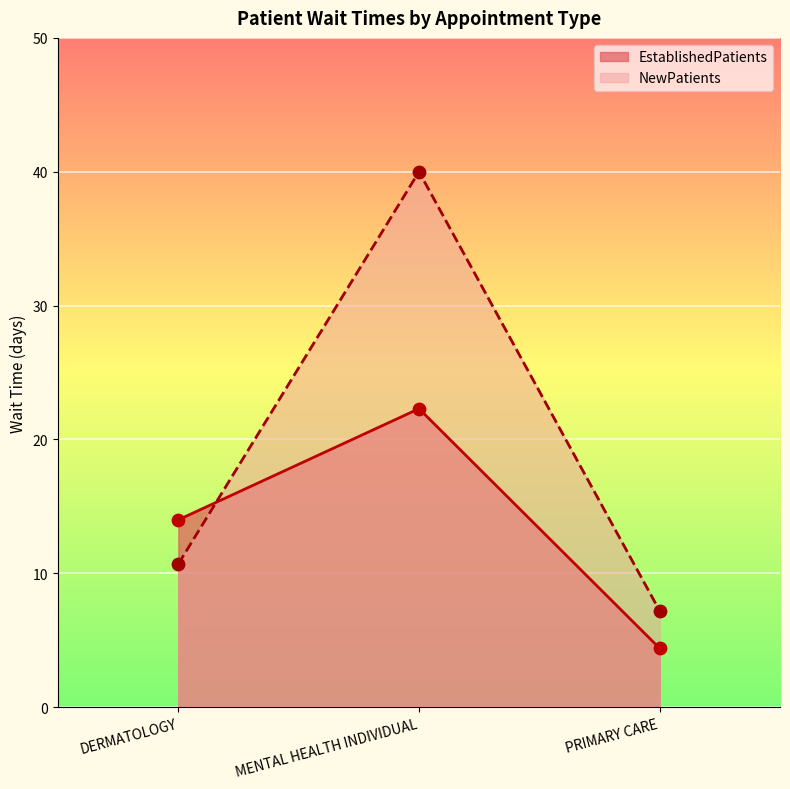

At which category is the sum across all series the highest?

MENTAL HEALTH INDIVIDUAL